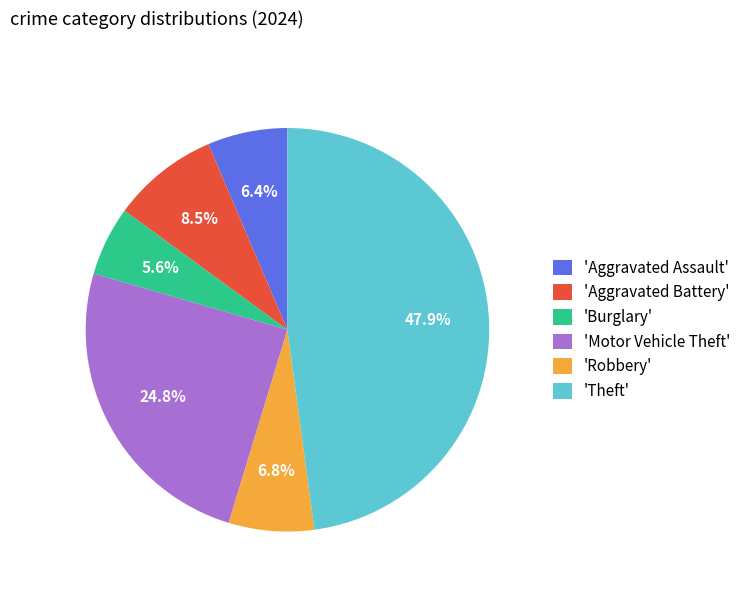

Is there any slice that represents more than half of the pie?

No